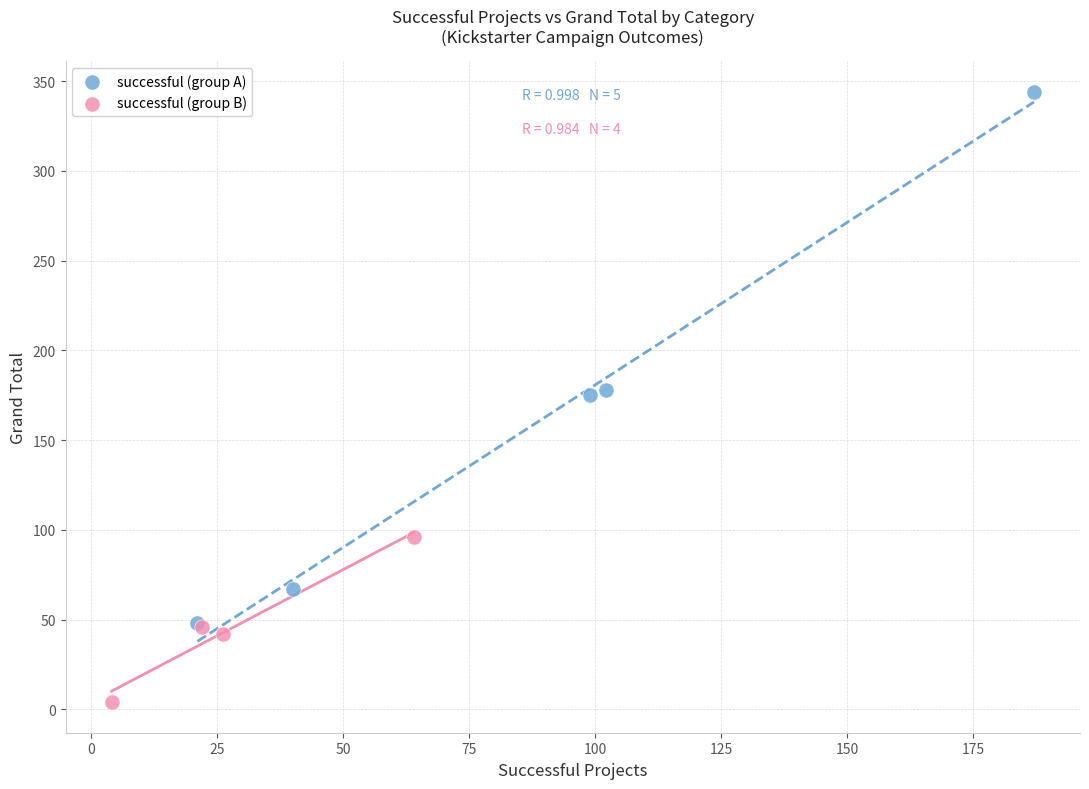

Which series has the widest spread of Y values?

successful (group A)